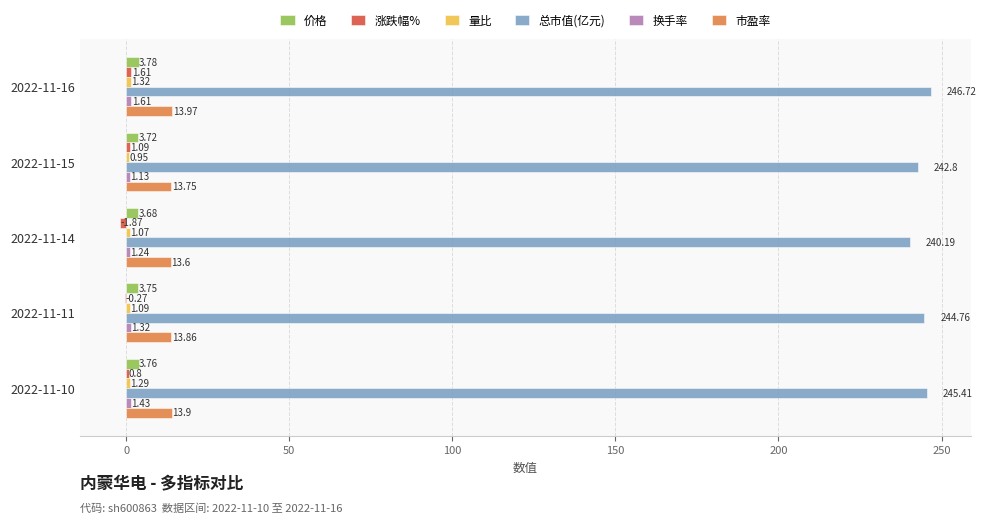

Is the value of 总市值(亿元) at 2022-11-16 greater than the value of 市盈率 at 2022-11-10?

Yes